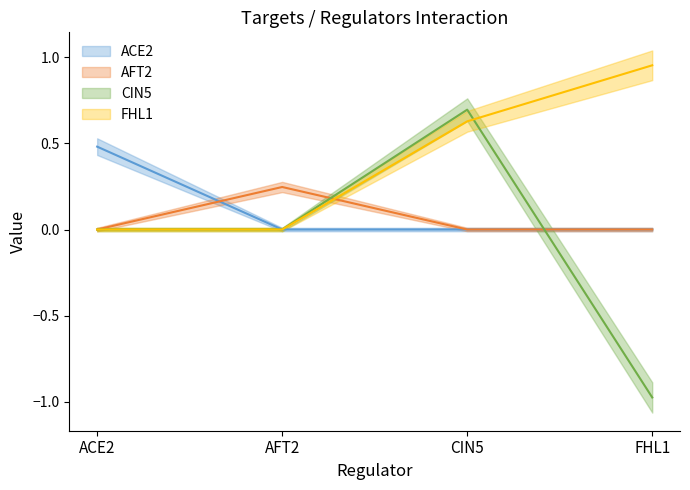

True or false: CIN5 has more than 0 points higher than both neighbors.

True